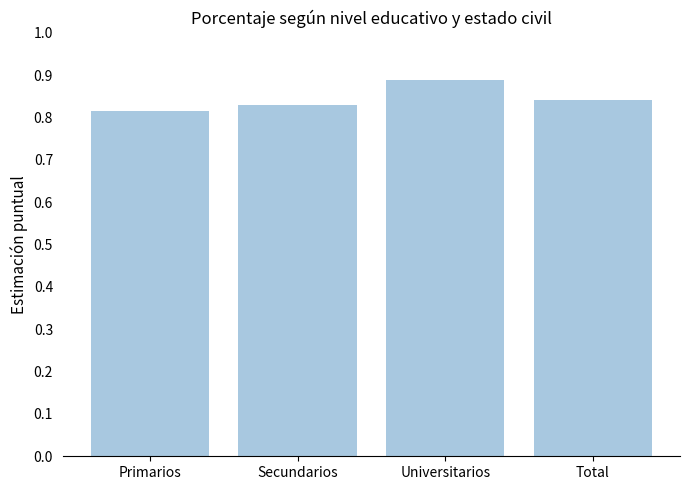

The value at Universitarios is 0.4. True or false?

False